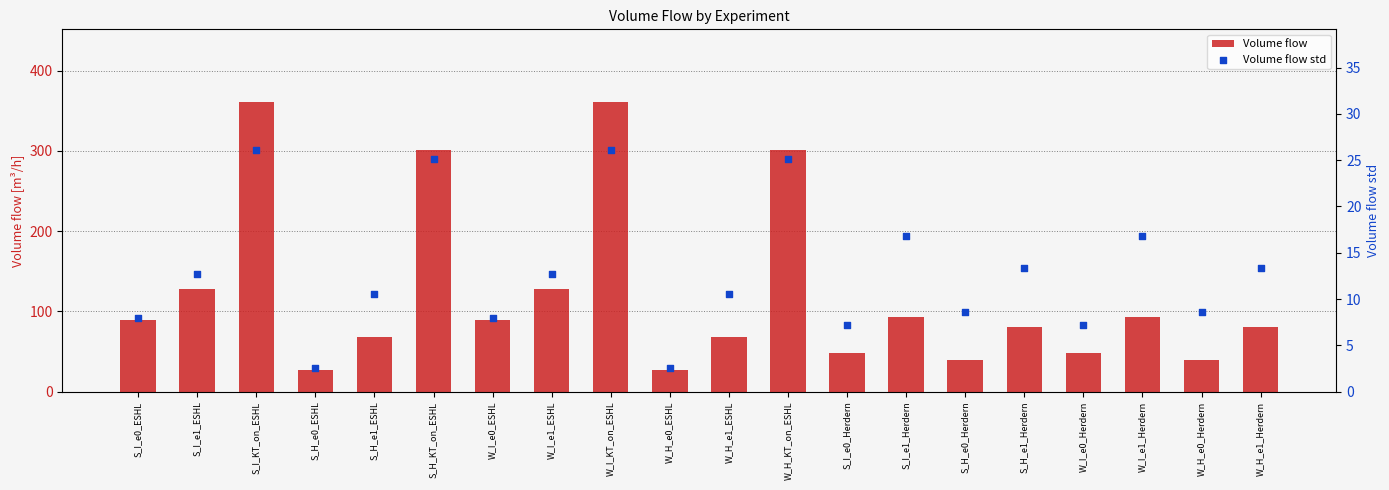

What is the total value across all series at W_I_e1_ESHL?

141.2